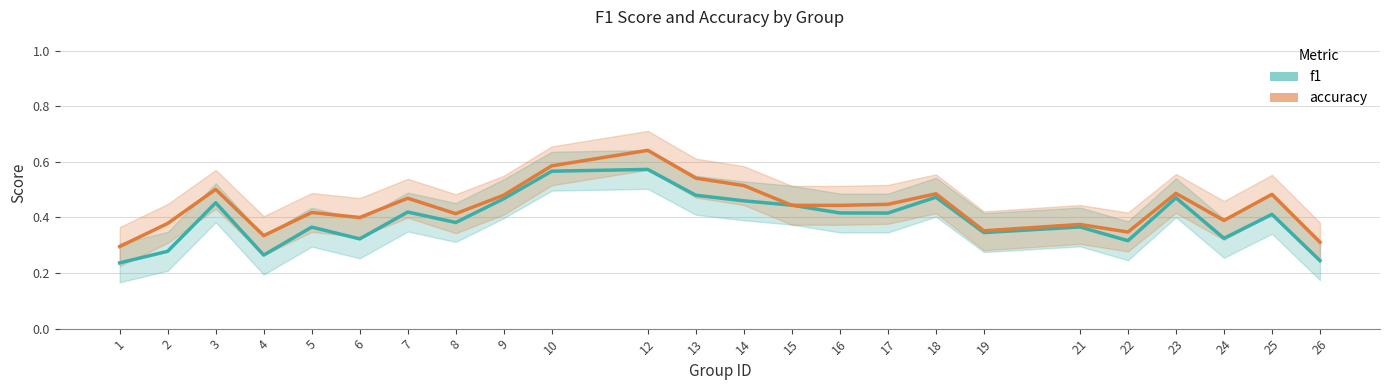

What is the value of the f1 point at the 5th from the left?

0.4